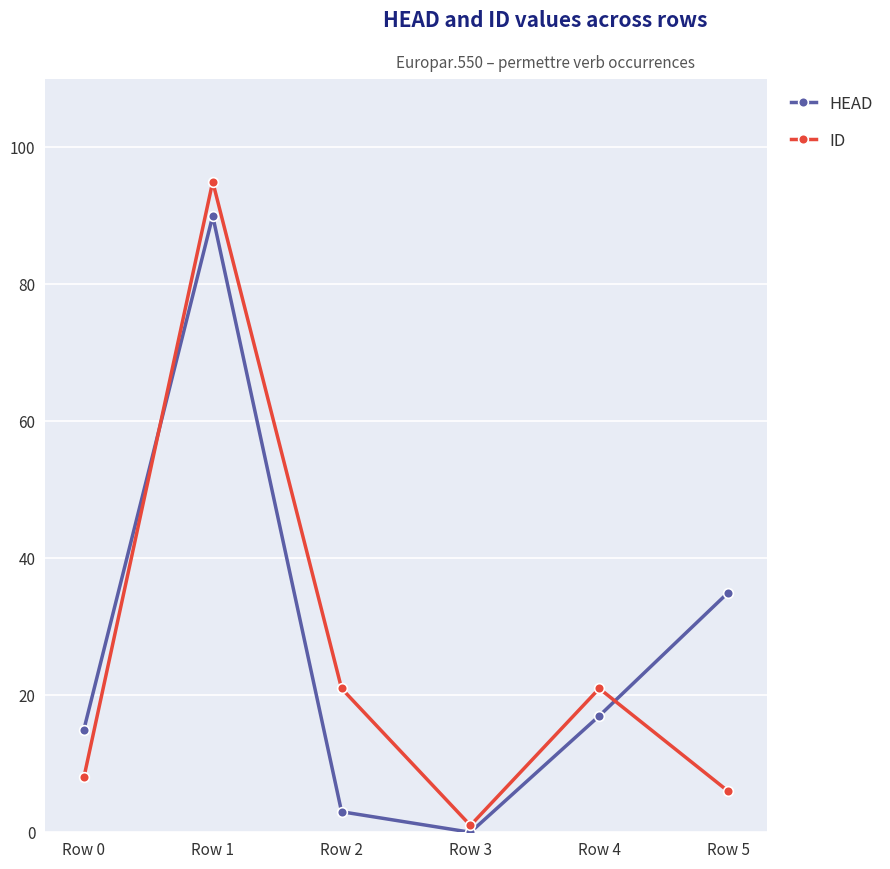

Between which two adjacent categories do ID and HEAD first intersect?

Row 0 and Row 1